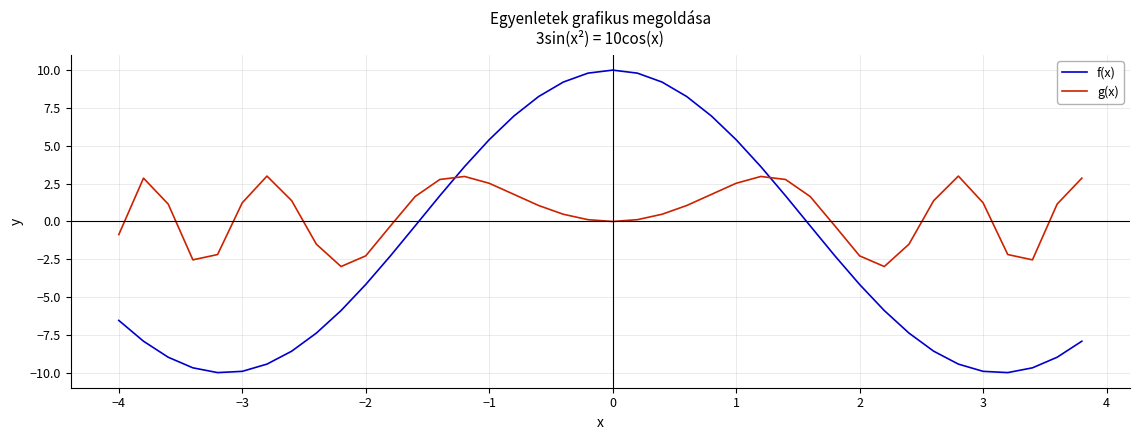

What is the lowest value of the f(x) series?

-10.0